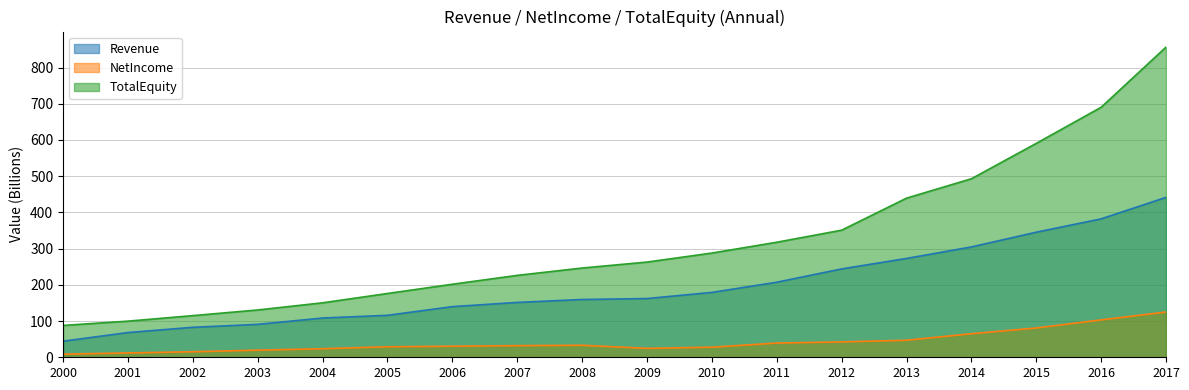

Reading left to right, extract all data points from this chart.

Revenue: 44.4	68.3	82.8	90.9	108.4	115.9	139.9	151.5	159.5	162.2	179.1	207.3	244.0	272.9	304.7	345.4	382.2	441.7
NetIncome: 8.6	12.0	15.3	19.6	23.6	29.0	30.5	32.1	33.1	24.6	27.8	39.3	42.5	47.0	65.0	80.8	103.2	125.0
TotalEquity: 87.9	99.8	115.0	130.6	150.4	176.1	201.7	226.2	246.4	262.9	287.8	317.7	351.0	439.4	493.0	590.7	690.4	856.6